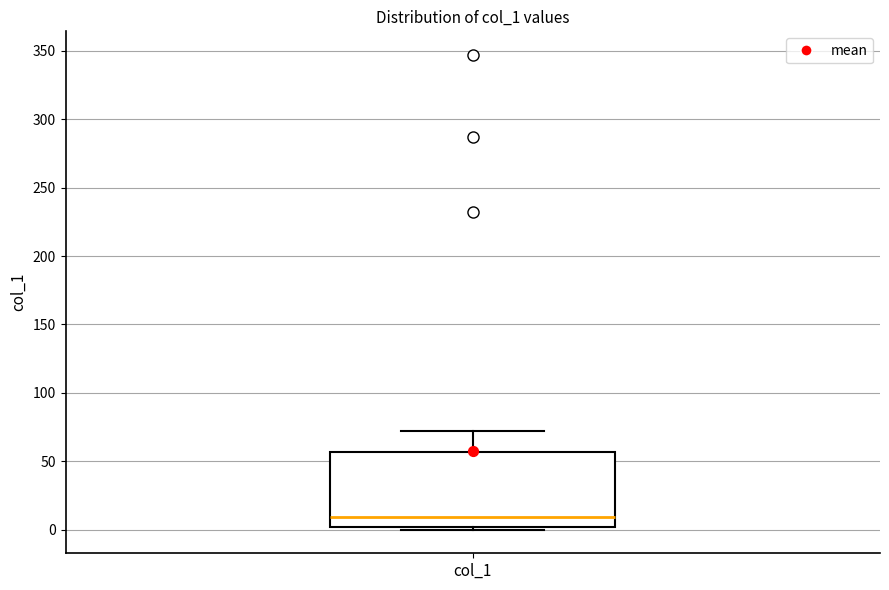

Transcribe this box plot: give where the median line is, the range the box spans, and where the two whiskers end, as read against the y-axis. The values are not printed on the chart, so give them approximately, as read against the axis.

median 10, box 0 to 55, whiskers 0 (just below the box's lower edge) to 70